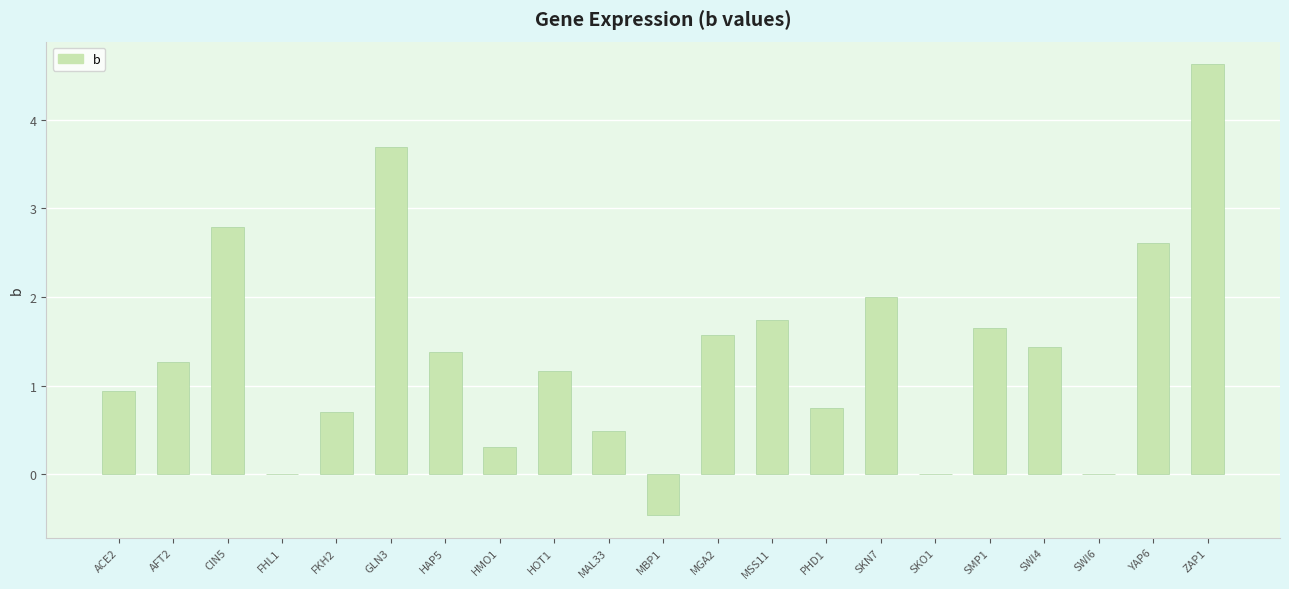

Reading left to right, list all the values displayed in this chart.

ACE2=0.9	AFT2=1.3	CIN5=2.8	FHL1=0.0	FKH2=0.7	GLN3=3.7	HAP5=1.4	HMO1=0.3	HOT1=1.2	MAL33=0.5	MBP1=-0.5	MGA2=1.6	MSS11=1.7	PHD1=0.7	SKN7=2.0	SKO1=0.0	SMP1=1.7	SWI4=1.4	SWI6=0.0	YAP6=2.6	ZAP1=4.6